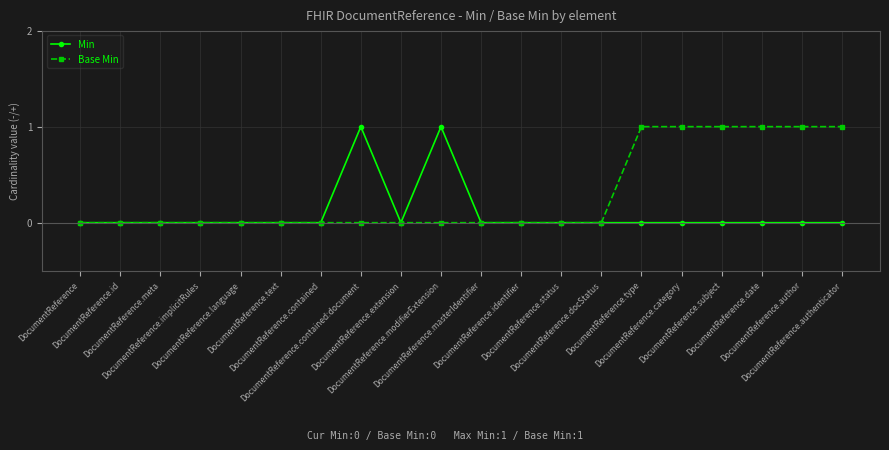

Rank the series by their average value, from highest to lowest.

Base Min, Min